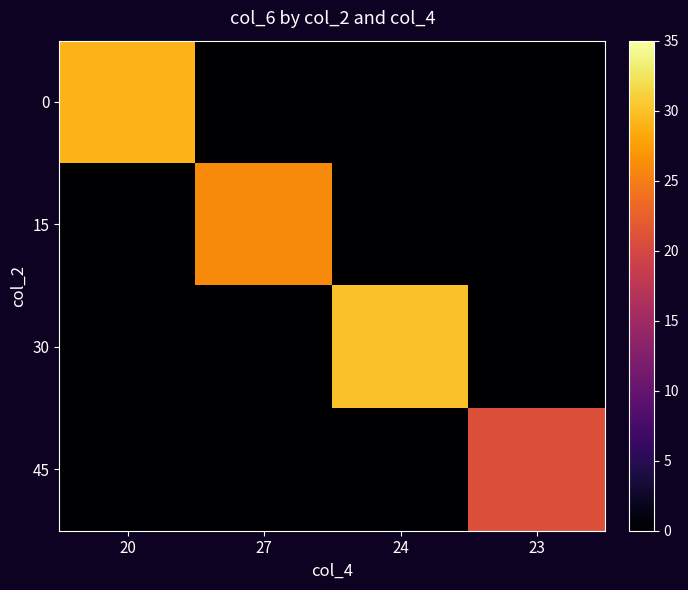

Between 23 and 27, which is larger?

23